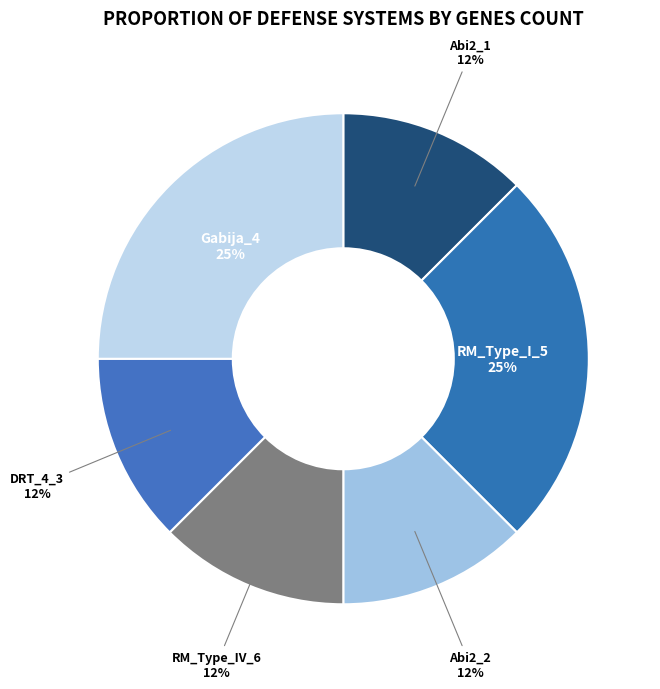

To the nearest percent, what is the average slice percentage?

17%